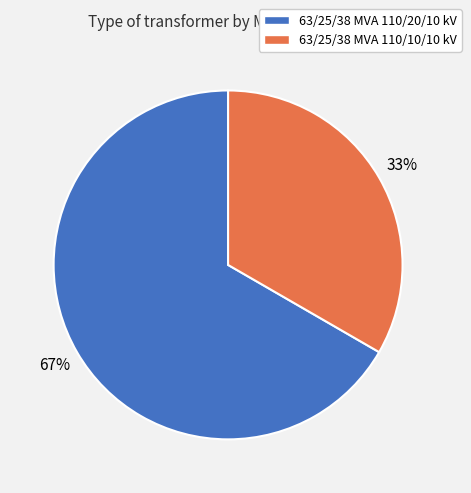

Which category has the biggest portion of the pie?

63/25/38 MVA 110/20/10 kV